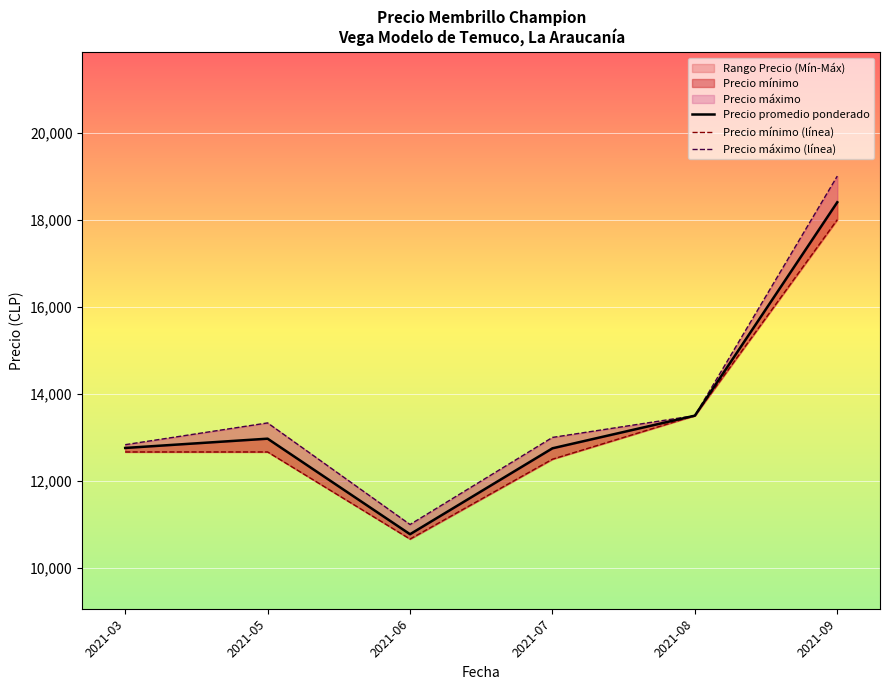

Count the number of categories in the chart.

6